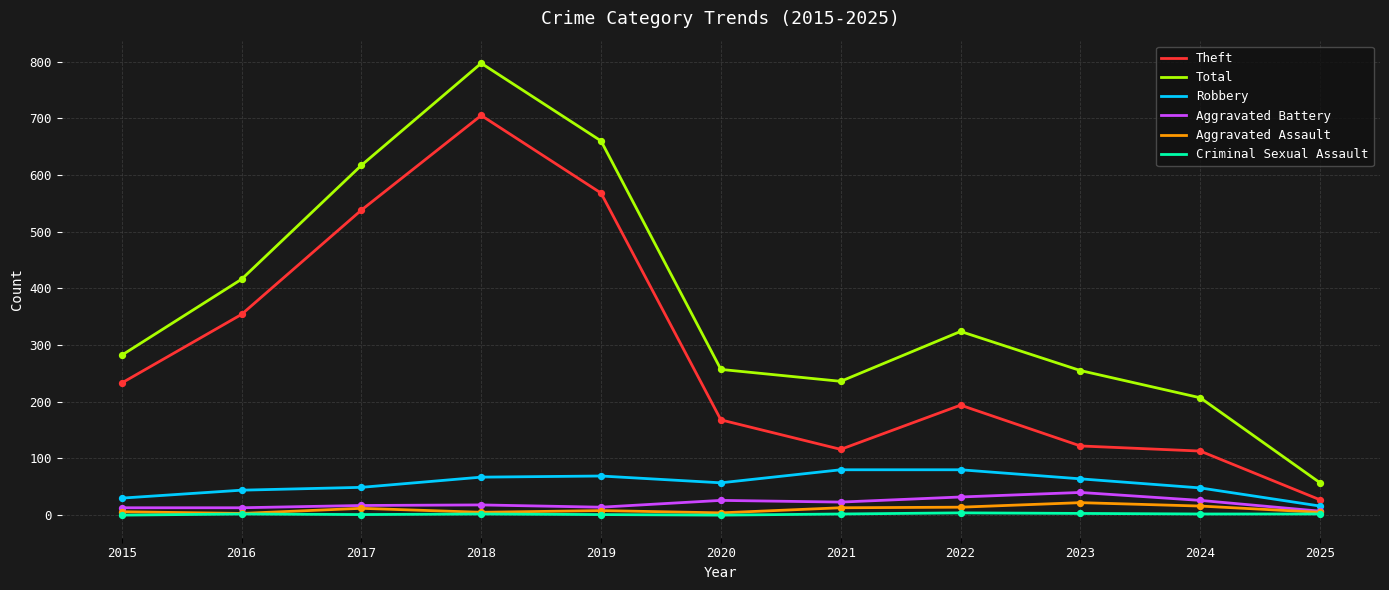

At how many categories does at least one series exceed 610?

3